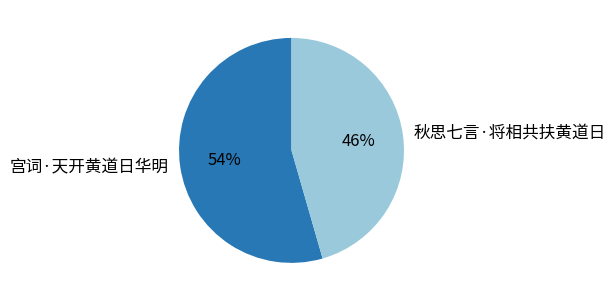

What is the smallest slice in the pie chart?

秋思七言·将相共扶黄道日